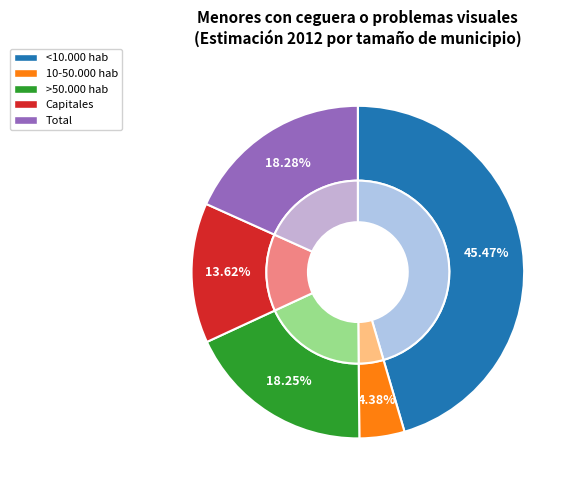

How many segments does this pie chart have?

5